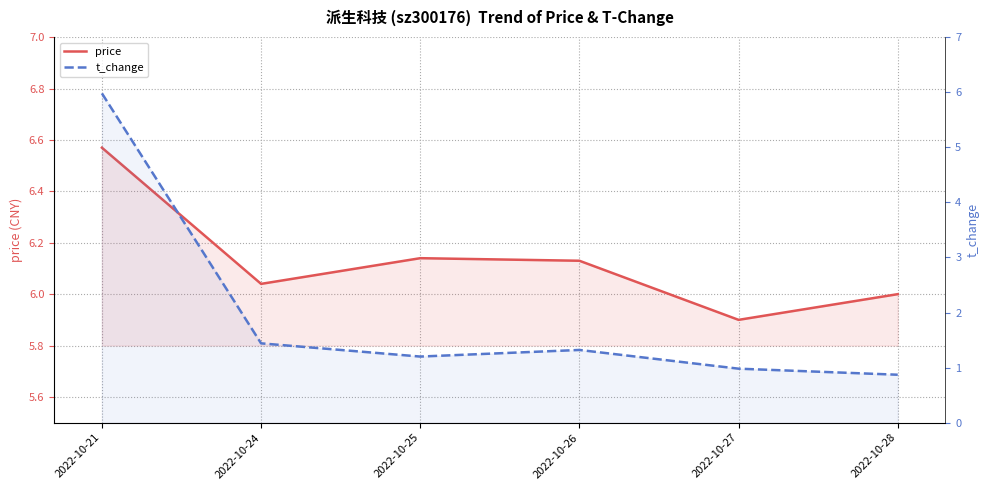

True or false: price and t_change cross at least once.

False